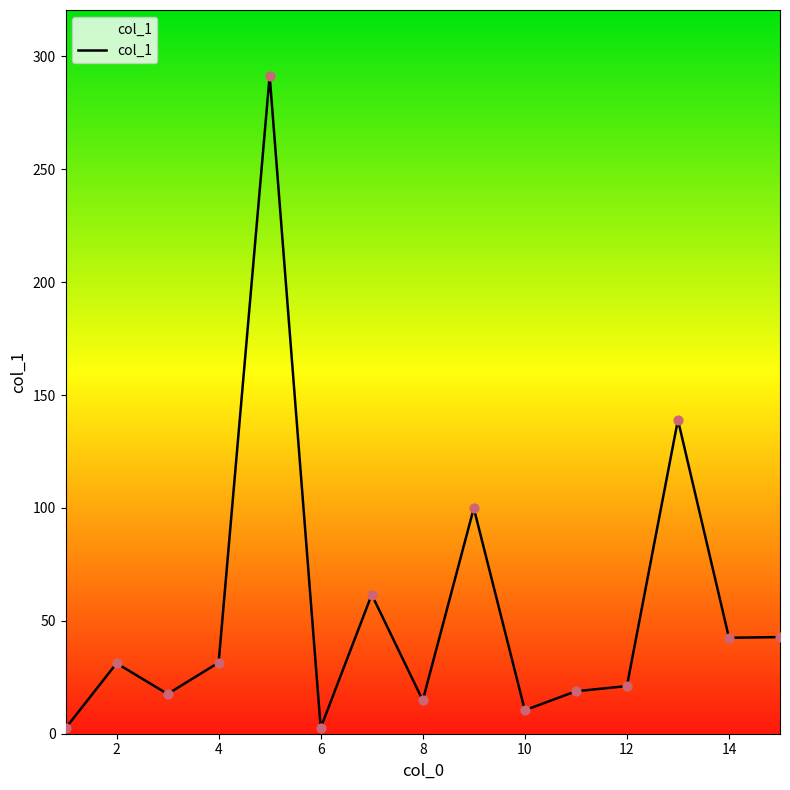

What is the maximum value shown in the chart?

291.4